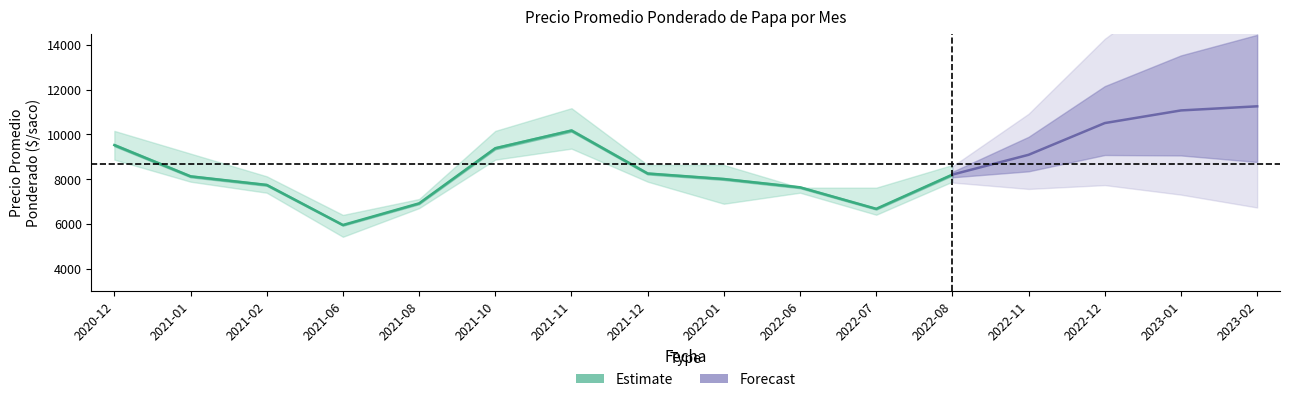

True or false: Precio maximo and Precio minimo intersect in this chart.

False